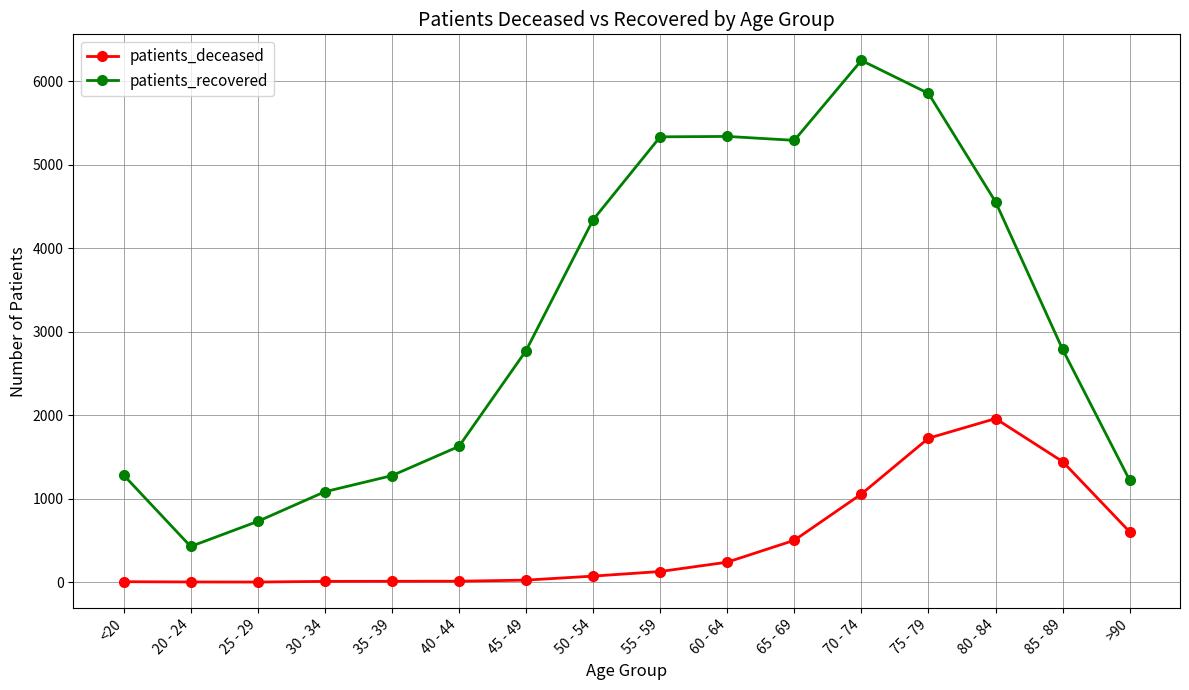

What is the difference between the highest and lowest values at 45 - 49?

2747